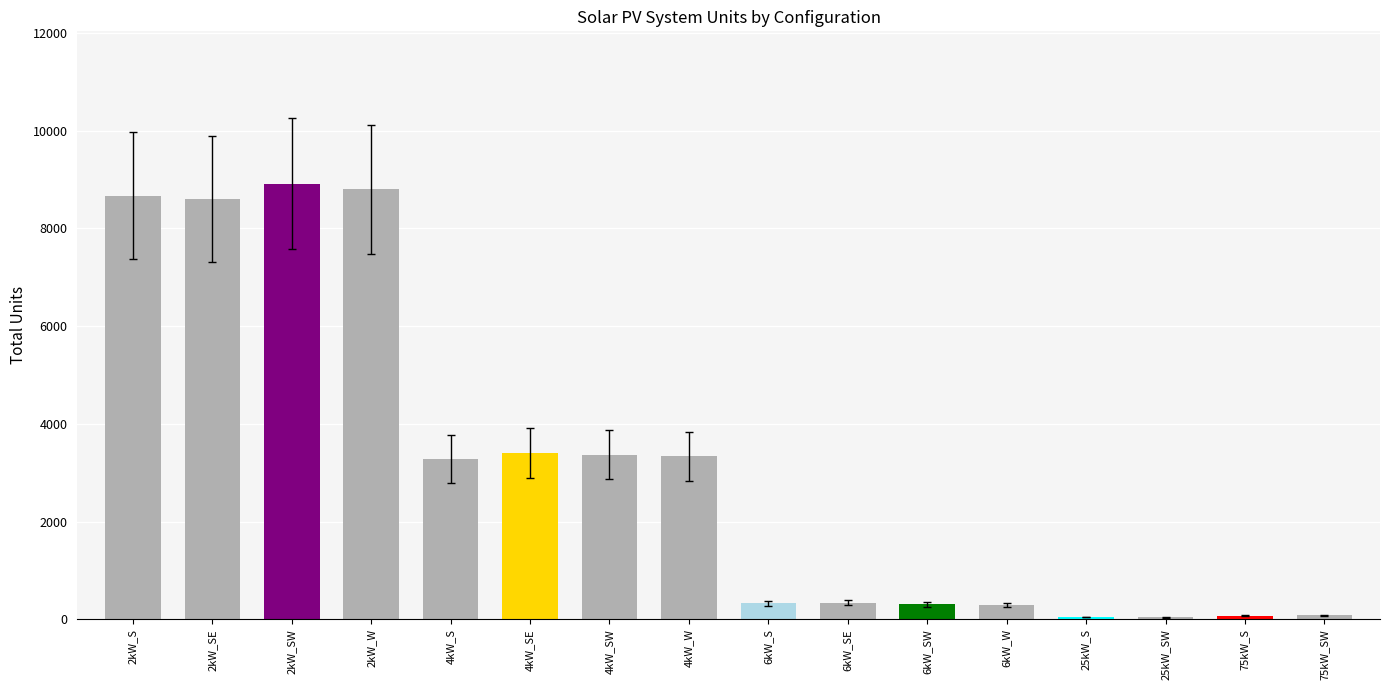

Between 2kW_W and 6kW_SW, which is larger?

2kW_W